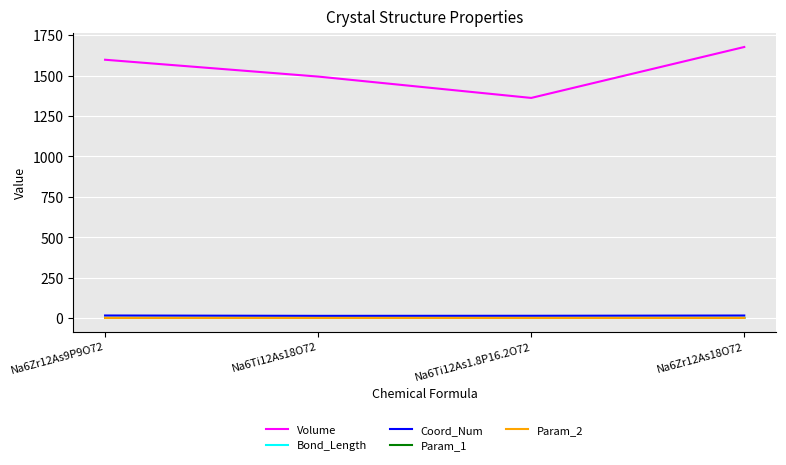

The Volume series shows 673.0 at Na6Zr12As9P9O72. True or false?

False